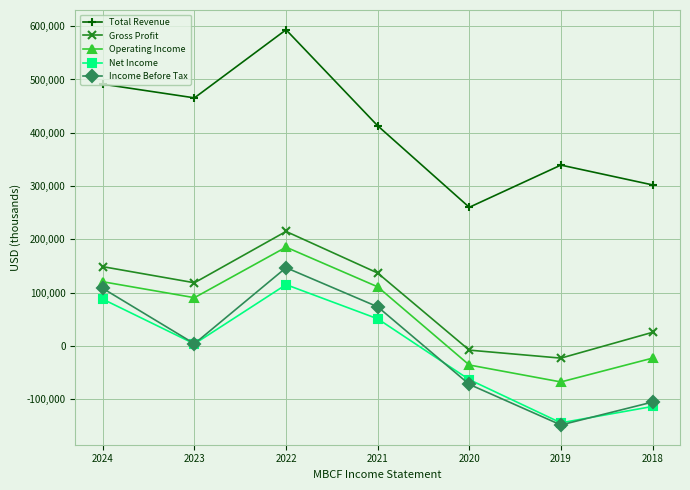

Is this an area chart (filled region under the line)?

No